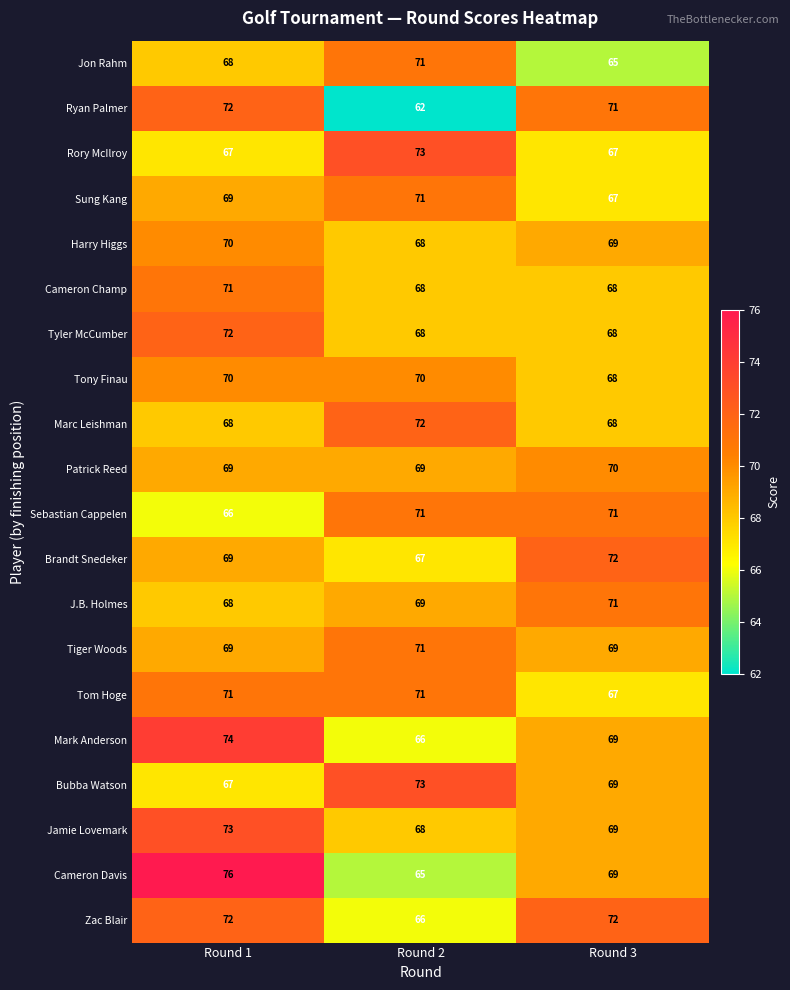

The value of Tony Finau at Round 3 is 68. True or false?

True